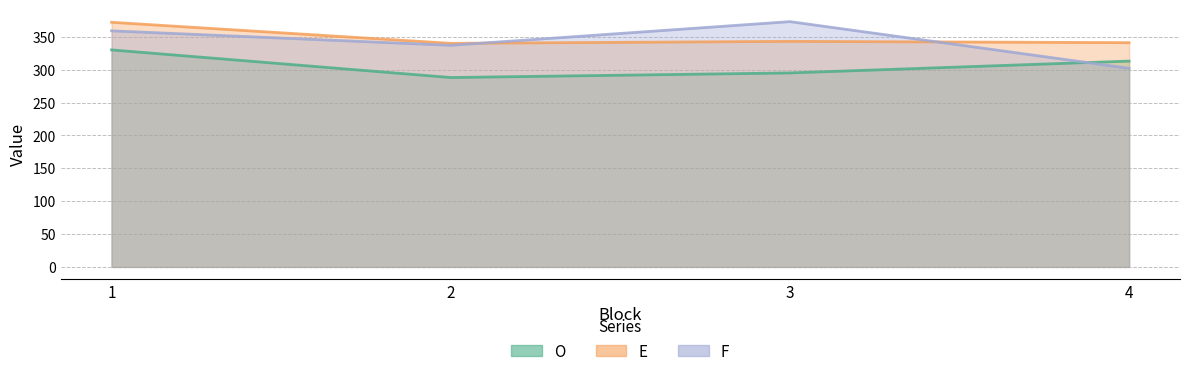

What is the value of the O point at the 4th from the left?

313